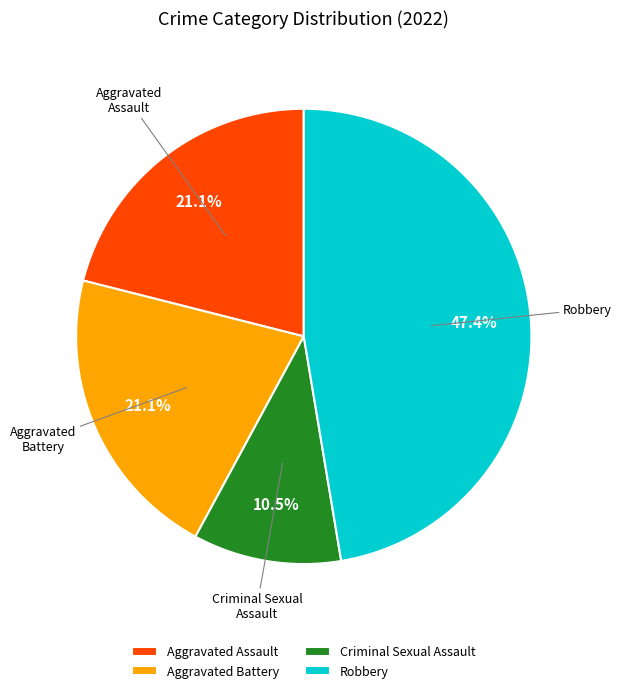

Does Criminal Sexual Assault represent more than half of the total?

No